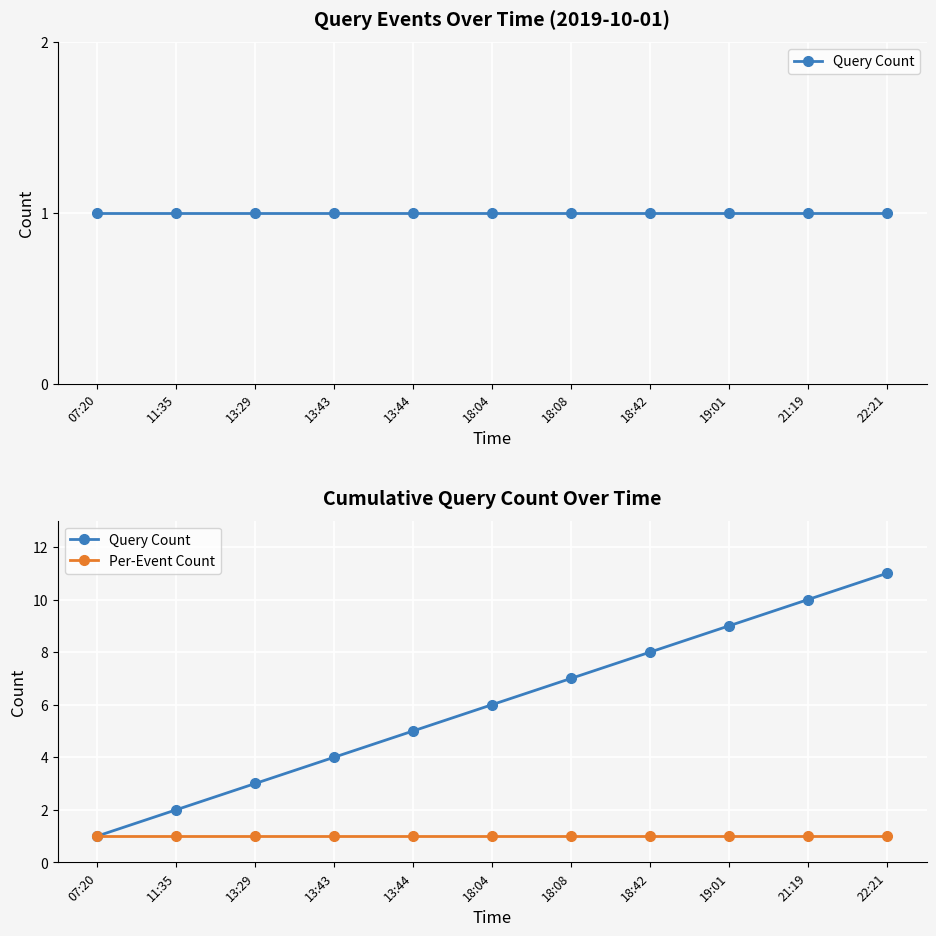

Is the value of Query Count at 13:44 greater than the value of Per-Event Count at 18:08?

Yes